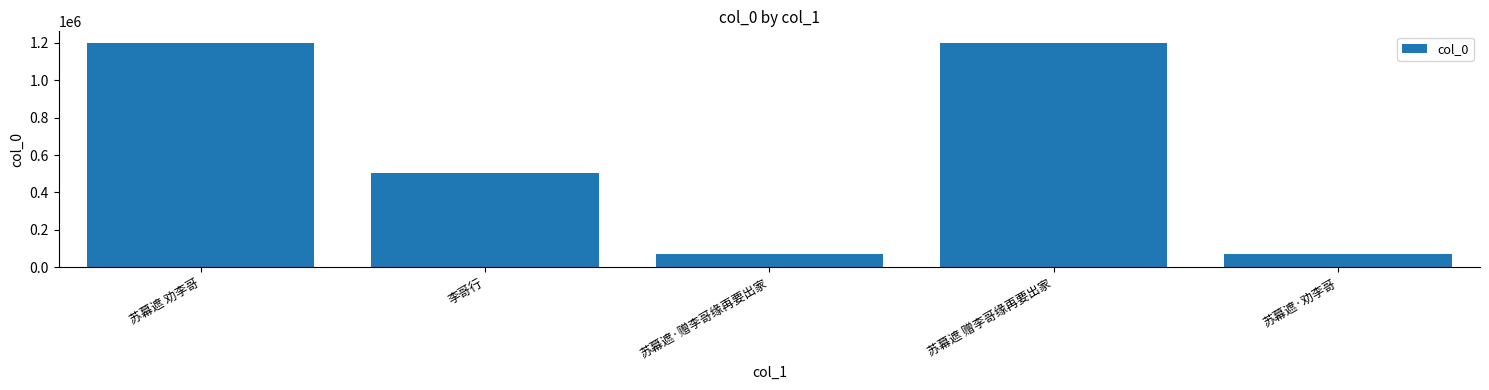

What is the greatest value displayed?

1201393